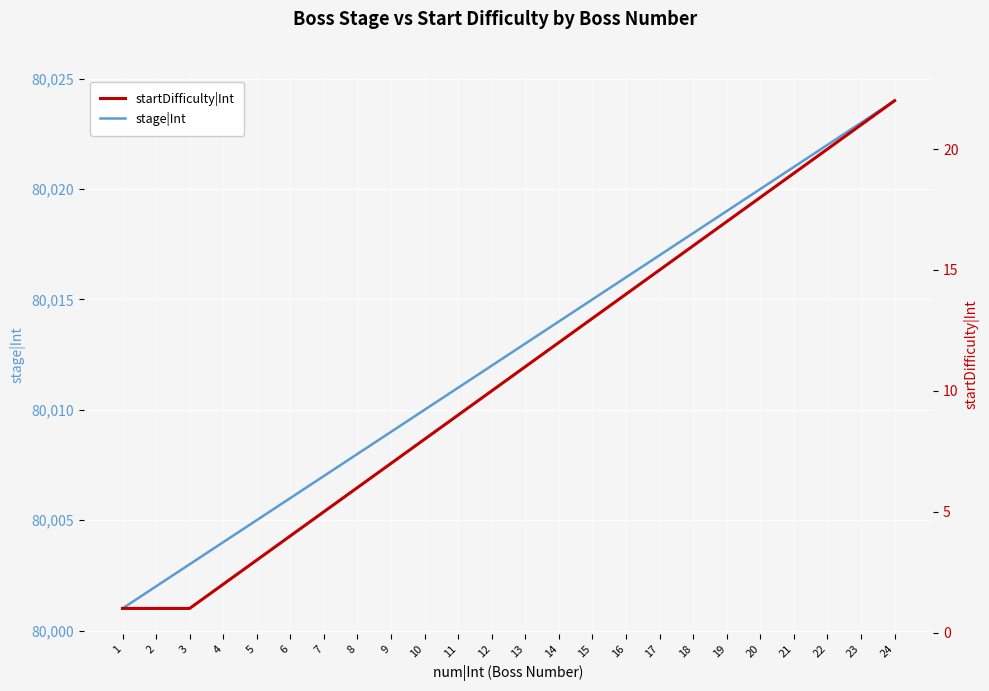

True or false: stage|Int has a value of 80015 at 15.

True